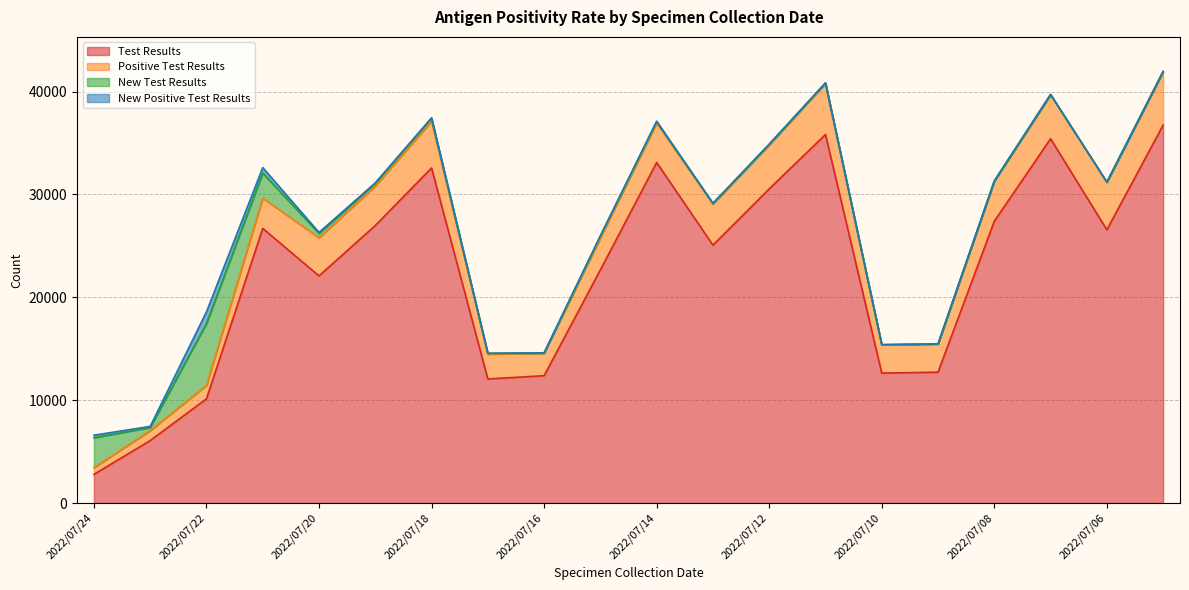

Reading left to right, what are all the values shown in this chart?

Test Results: 2022/07/24=2784	2022/07/23=6075	2022/07/22=10131	2022/07/21=26696	2022/07/20=22078	2022/07/19=26981	2022/07/18=32572	2022/07/17=12059	2022/07/16=12379	2022/07/15=22670	2022/07/14=33101	2022/07/13=25070	2022/07/12=30539	2022/07/11=35824	2022/07/10=12633	2022/07/09=12719	2022/07/08=27395	2022/07/07=35414	2022/07/06=26565	2022/07/05=36736
Positive Test Results: 2022/07/24=646	2022/07/23=963	2022/07/22=1301	2022/07/21=2939	2022/07/20=3709	2022/07/19=3838	2022/07/18=4543	2022/07/17=2406	2022/07/16=2180	2022/07/15=3091	2022/07/14=3842	2022/07/13=4003	2022/07/12=4268	2022/07/11=4965	2022/07/10=2753	2022/07/09=2741	2022/07/08=3888	2022/07/07=4271	2022/07/06=4608	2022/07/05=5191
New Test Results: 2022/07/24=2916	2022/07/23=306	2022/07/22=6020	2022/07/21=2444	2022/07/20=420	2022/07/19=248	2022/07/18=268	2022/07/17=80	2022/07/16=26	2022/07/15=201	2022/07/14=141	2022/07/13=39	2022/07/12=59	2022/07/11=40	2022/07/10=3	2022/07/09=5	2022/07/08=23	2022/07/07=19	2022/07/06=17	2022/07/05=20
New Positive Test Results: 2022/07/24=246	2022/07/23=103	2022/07/22=1132	2022/07/21=525	2022/07/20=97	2022/07/19=53	2022/07/18=69	2022/07/17=8	2022/07/16=15	2022/07/15=13	2022/07/14=23	2022/07/13=29	2022/07/12=19	2022/07/11=19	2022/07/10=2	2022/07/09=5	2022/07/08=12	2022/07/07=18	2022/07/06=16	2022/07/05=9